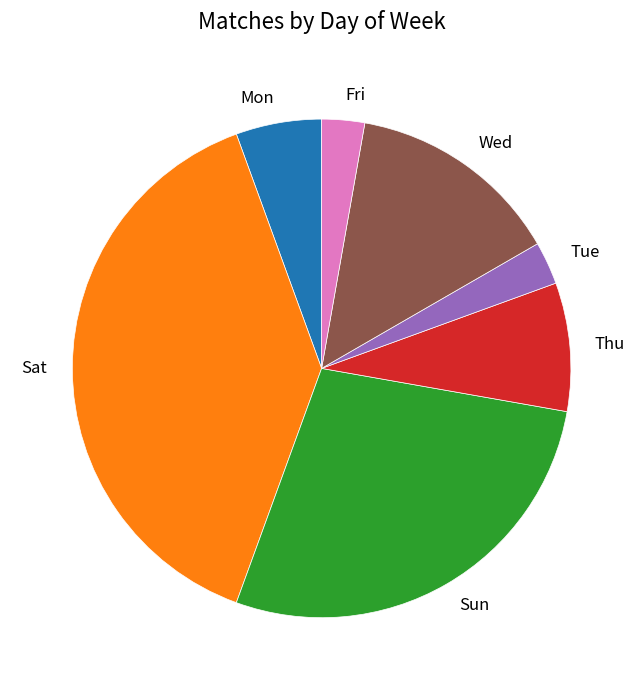

Does Tue account for over 50% of the chart?

No